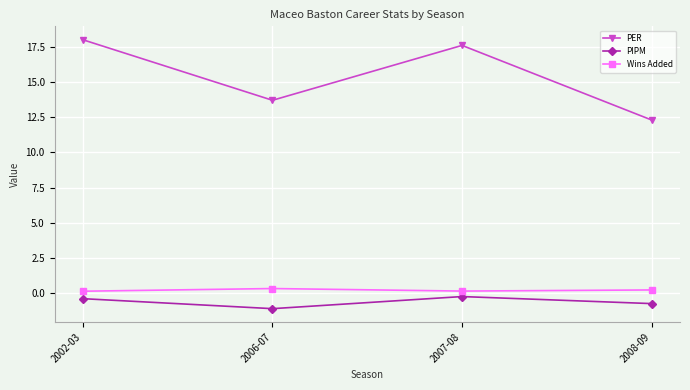

True or false: Wins Added and PER cross at least once.

False